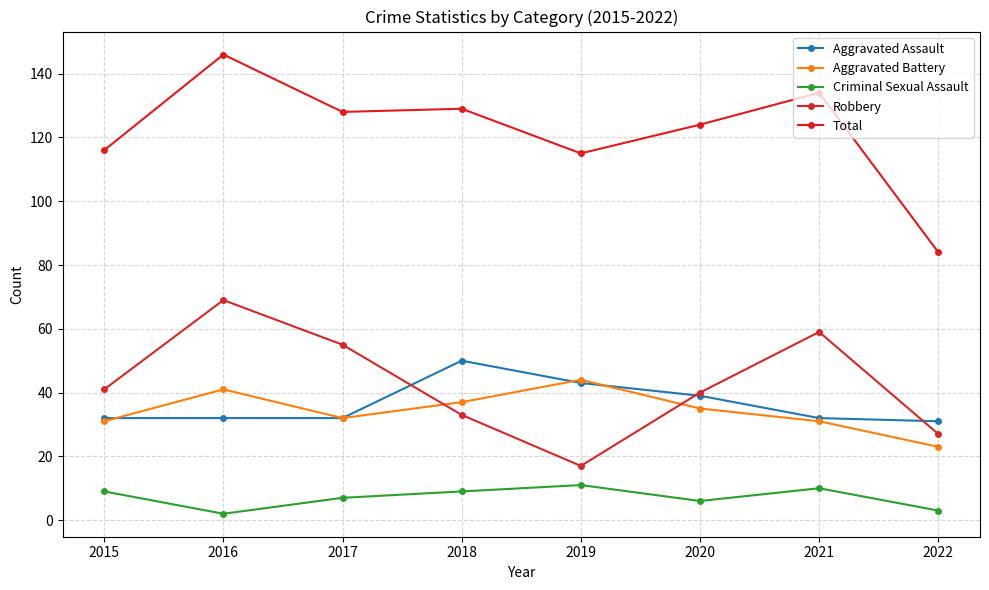

Reading right to left, list all the values displayed in this chart.

Aggravated Assault: 31	32	39	43	50	32	32	32
Aggravated Battery: 23	31	35	44	37	32	41	31
Criminal Sexual Assault: 3	10	6	11	9	7	2	9
Robbery: 27	59	40	17	33	55	69	41
Total: 84	134	124	115	129	128	146	116